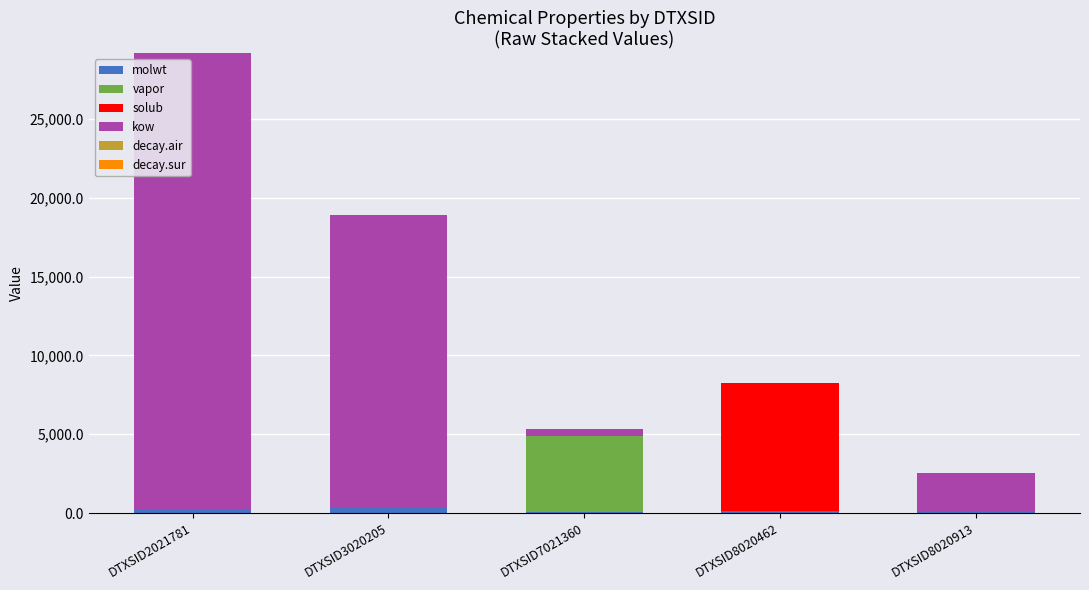

At which category is the sum across all series the highest?

DTXSID2021781